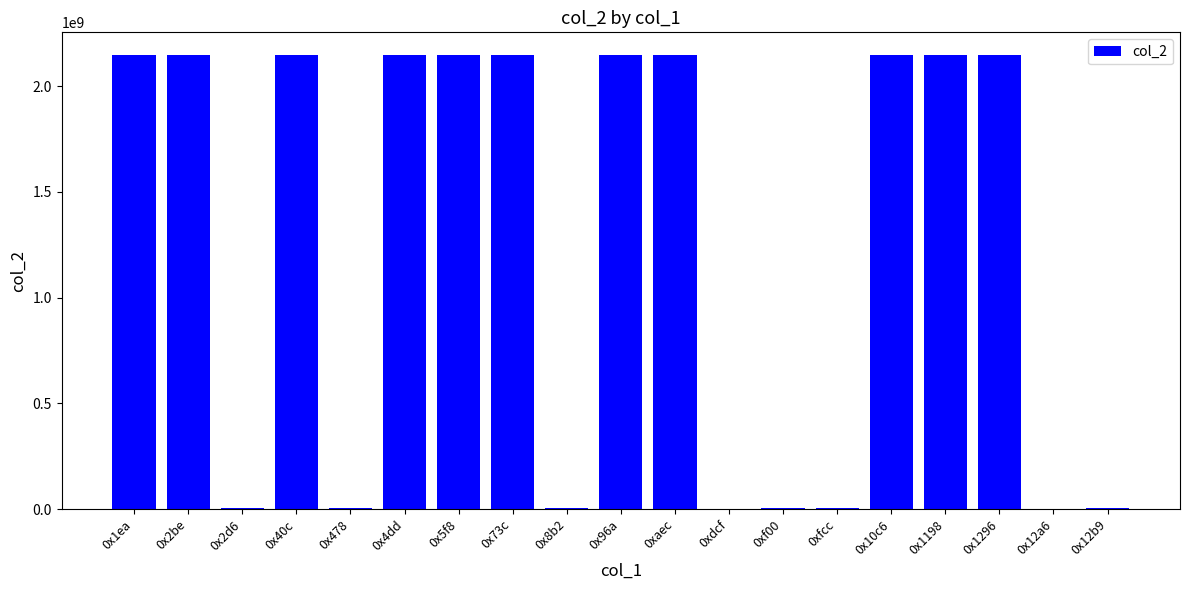

What is the maximum value shown in the chart?

2147483647